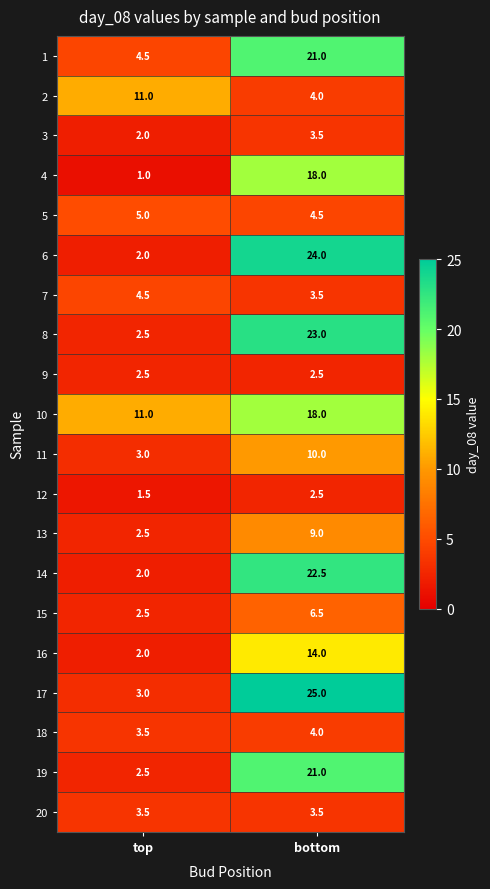

Rank the categories by 10 value from lowest to highest.

top, bottom